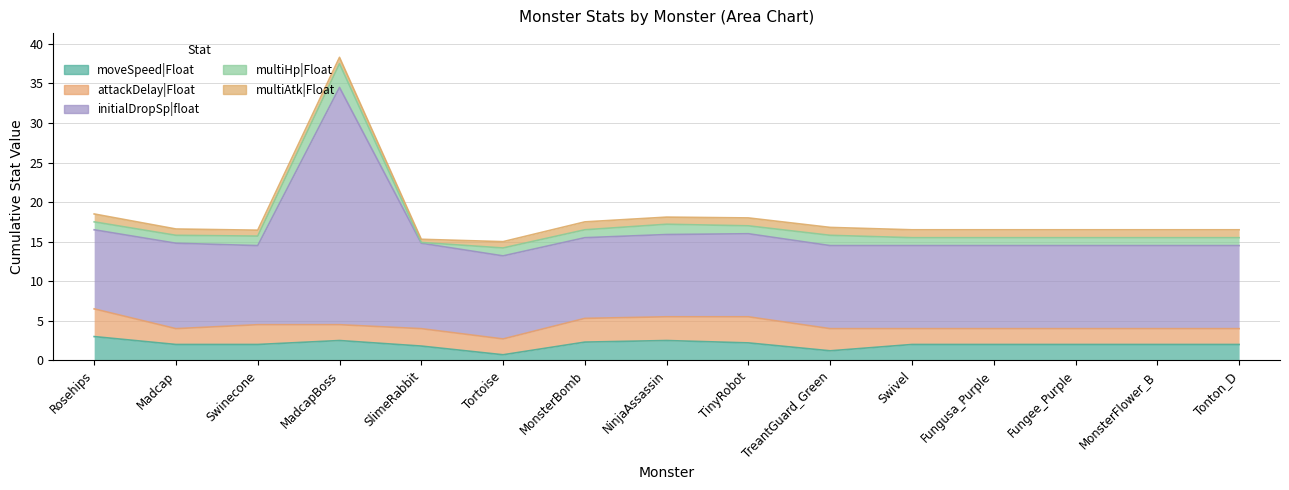

How many values in the multiHp|Float series are below 1?

1